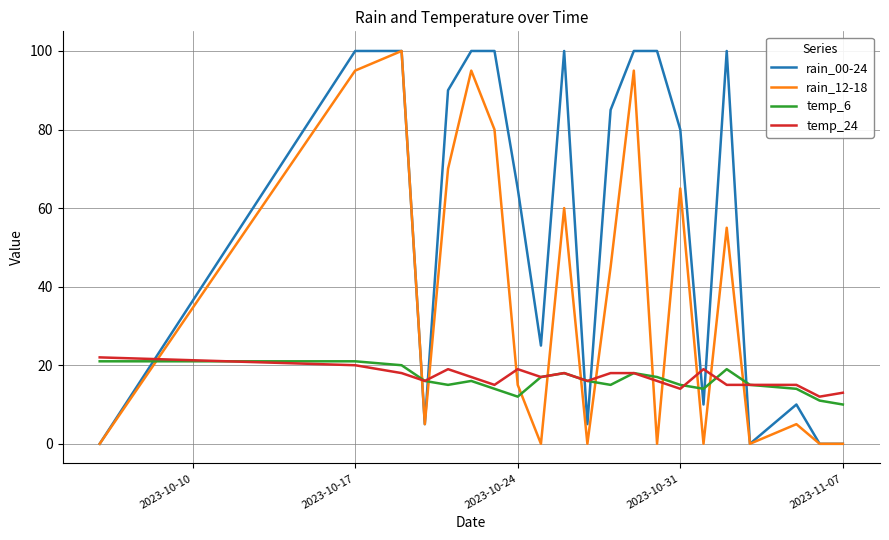

Which series has the largest total across all categories?

rain_00-24